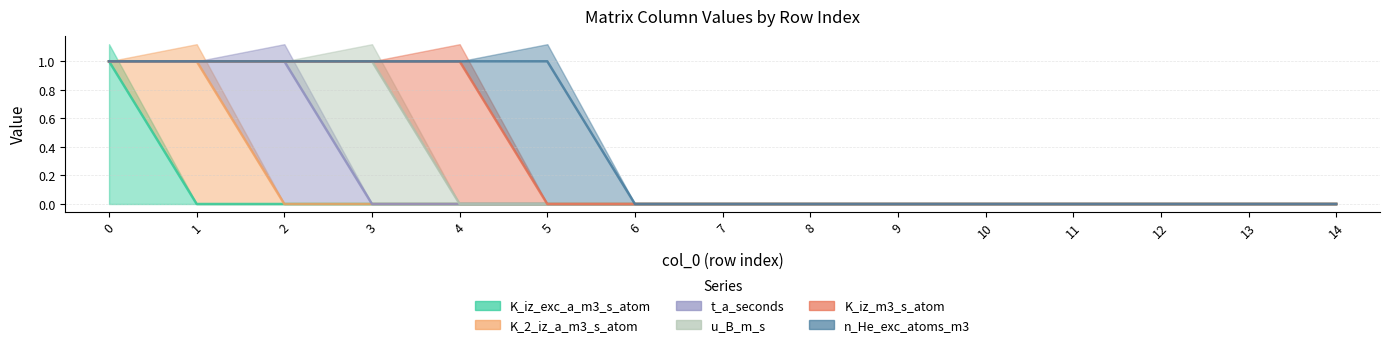

How many distinct data groups are displayed?

6